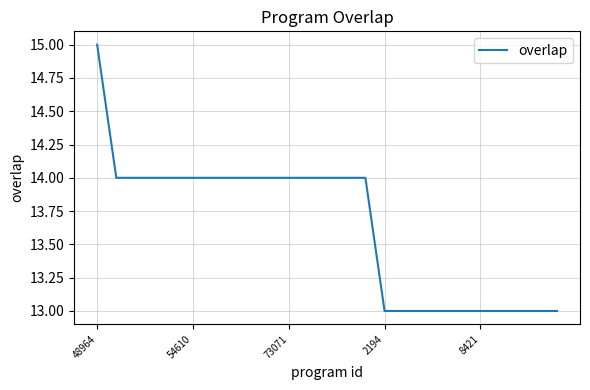

What is the smallest value displayed?

13